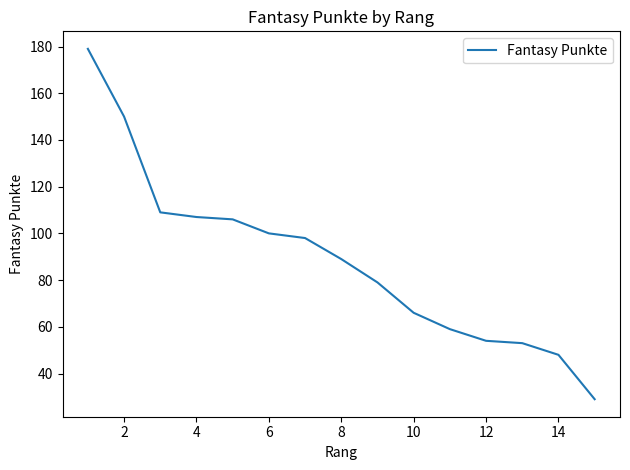

What is the greatest value displayed?

179